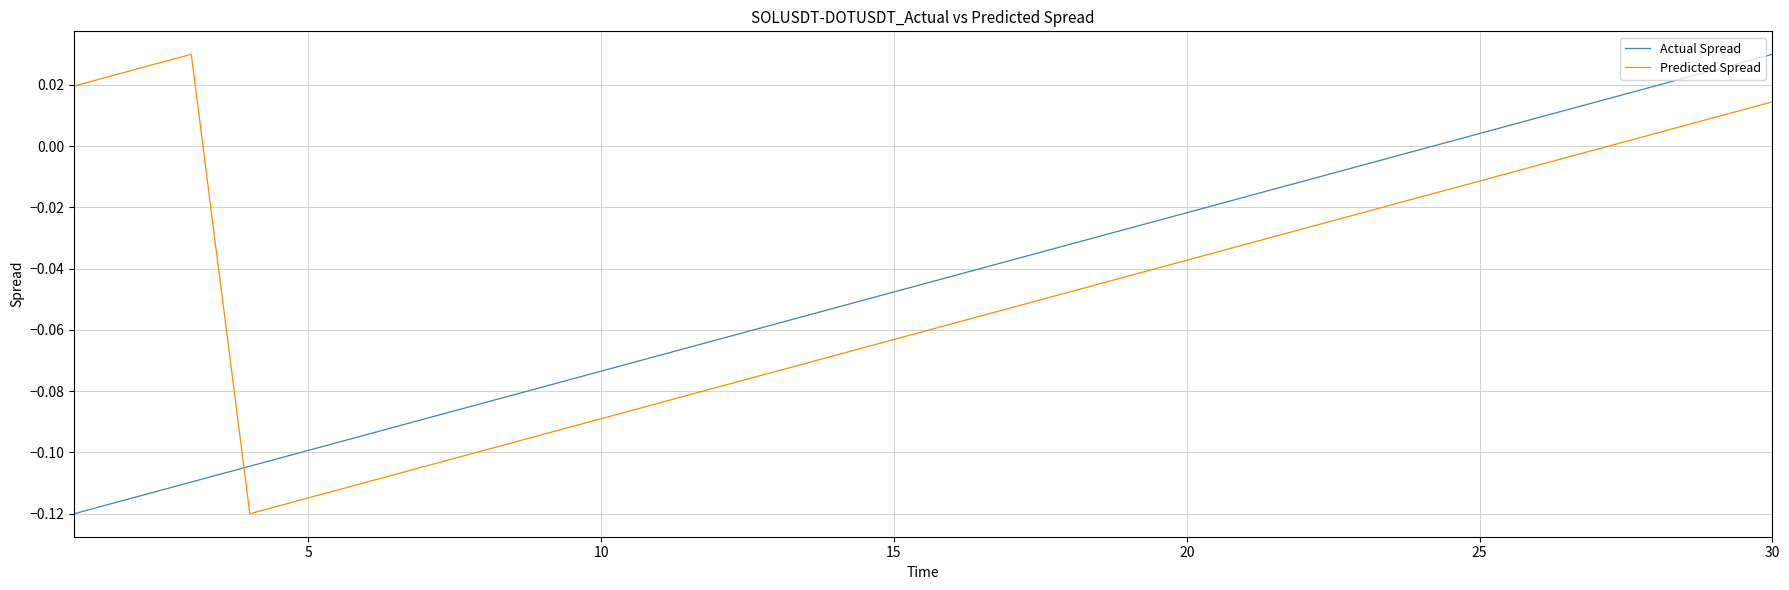

After their last crossing, which series has the higher values: Predicted Spread or Actual Spread?

Actual Spread